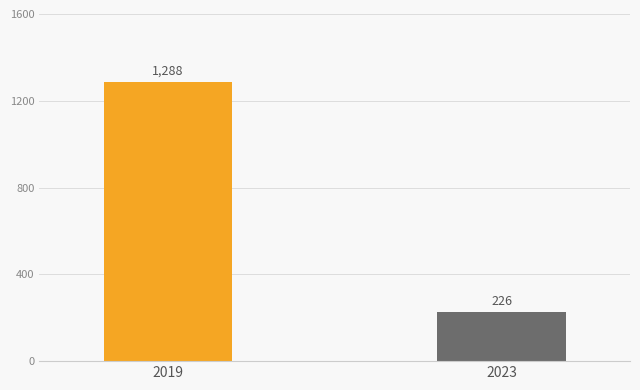

Which series has the largest range (max minus min)?

Theft